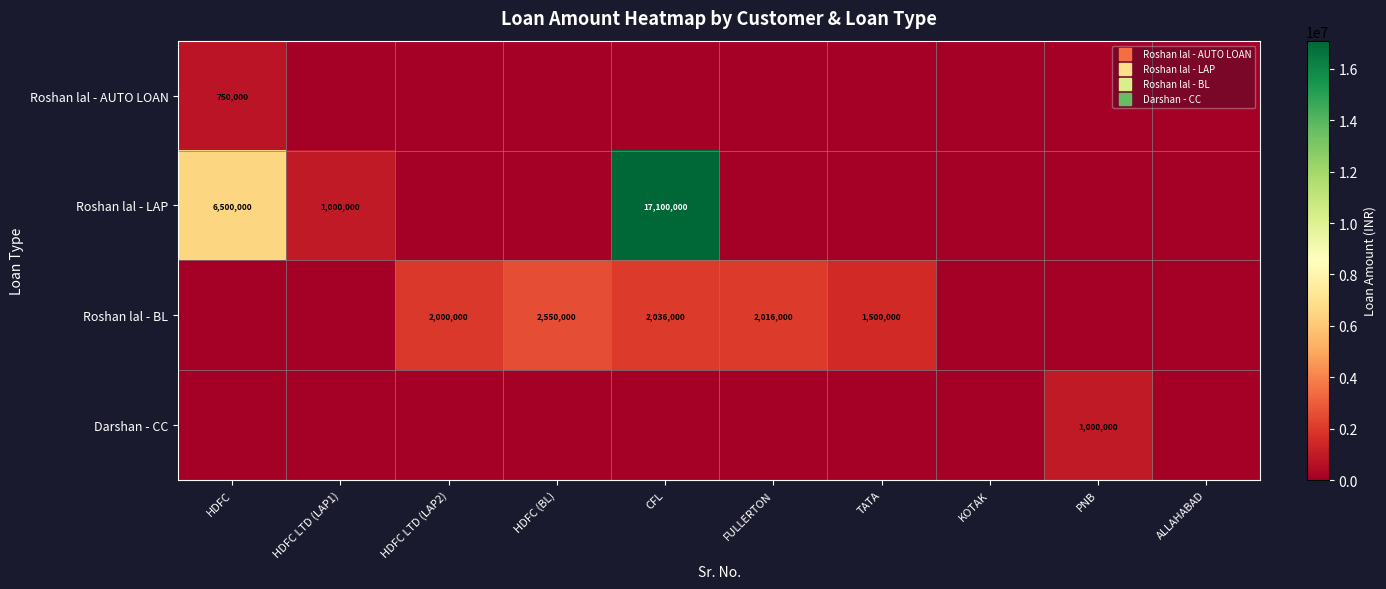

List the series in order of their peak value, lowest first.

Roshan lal - AUTO LOAN, Darshan - CC, Roshan lal - BL, Roshan lal - LAP